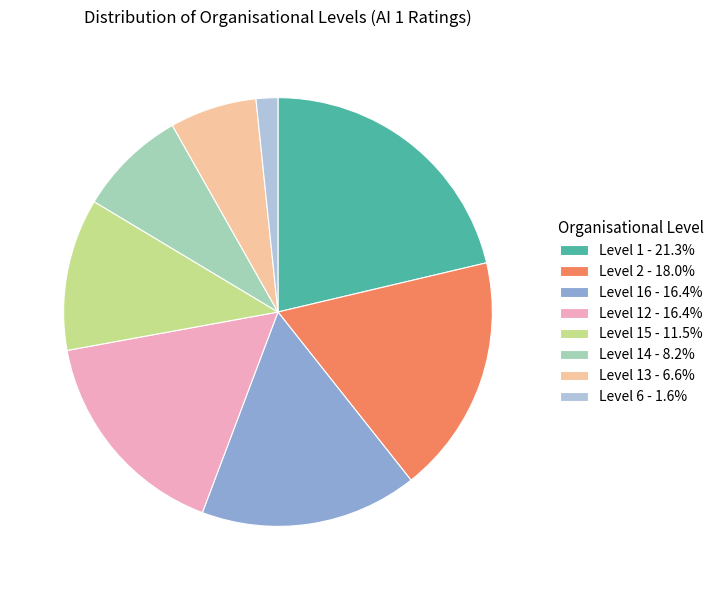

Is the sum of Level 13 - 6.6% and Level 12 - 16.4% greater than half?

No